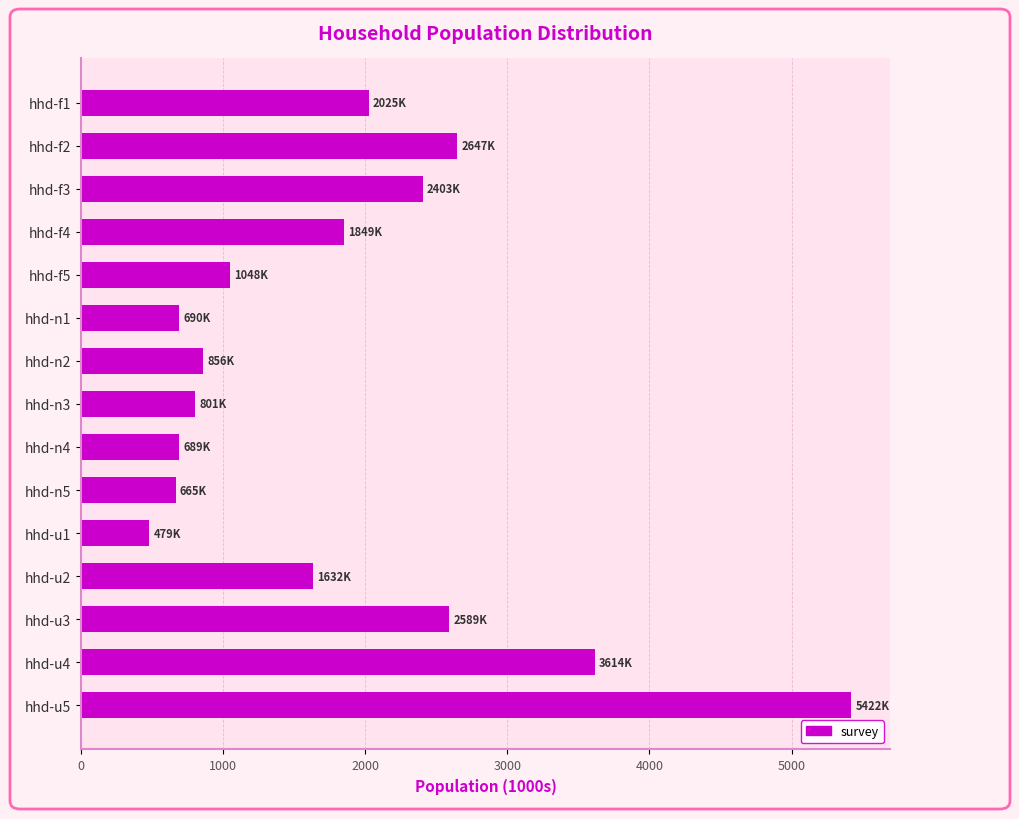

Is it true that the value at hhd-f2 is 2646.7?

True